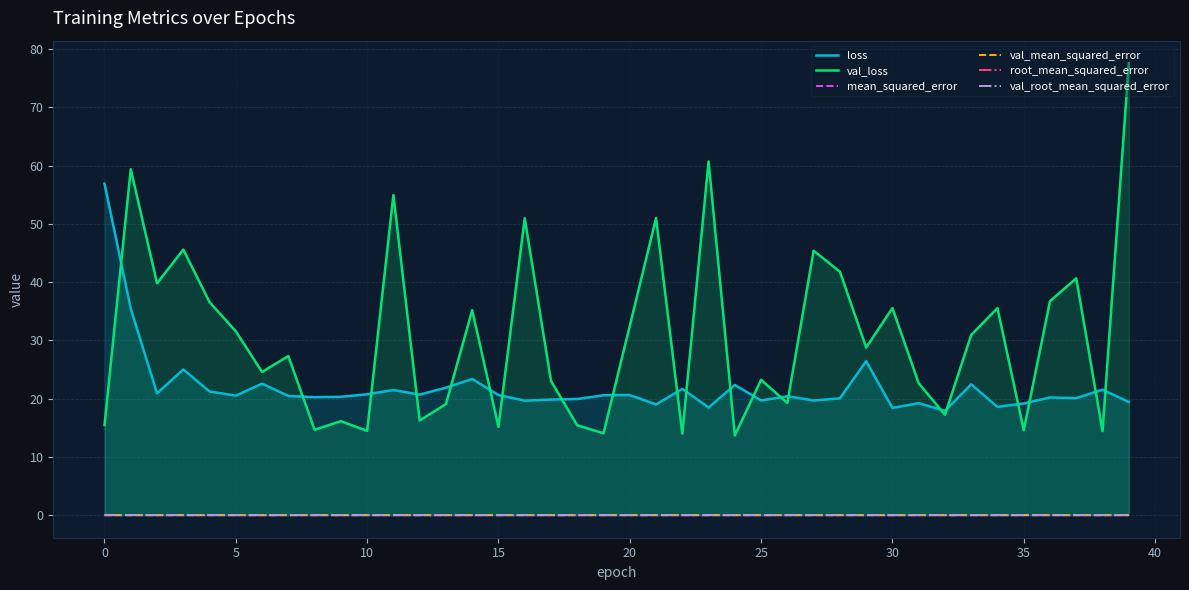

How many interior local valleys does the mean_squared_error series have?

13